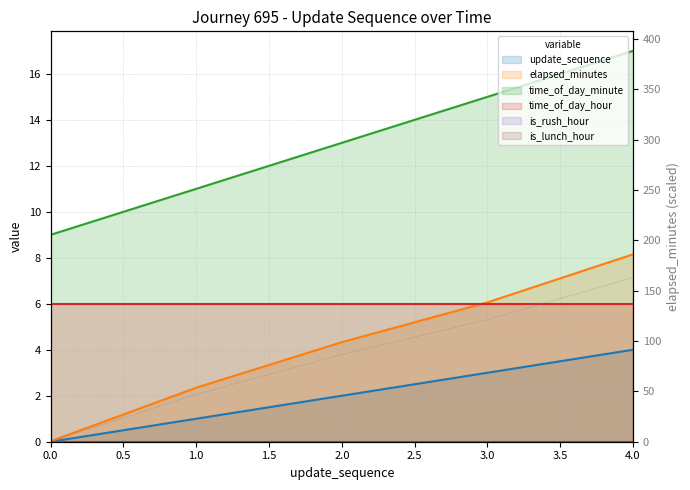

What is the average value of the elapsed_minutes series?

4.2